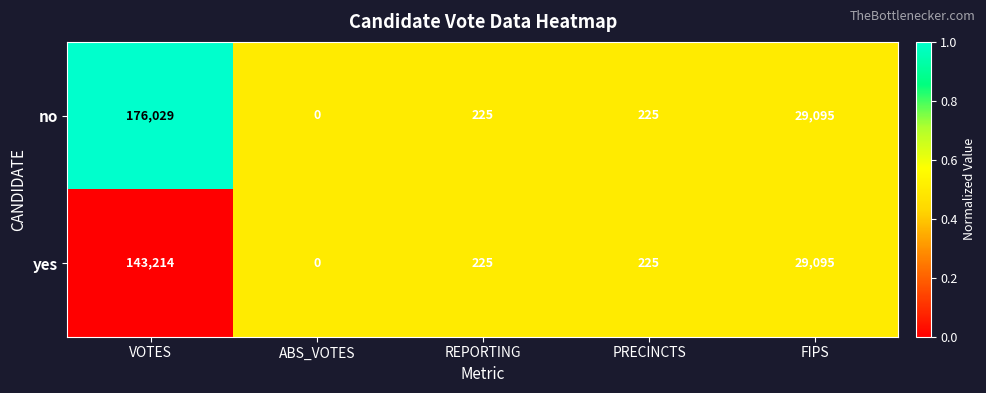

Read the yes value at PRECINCTS, to the nearest 100.

200